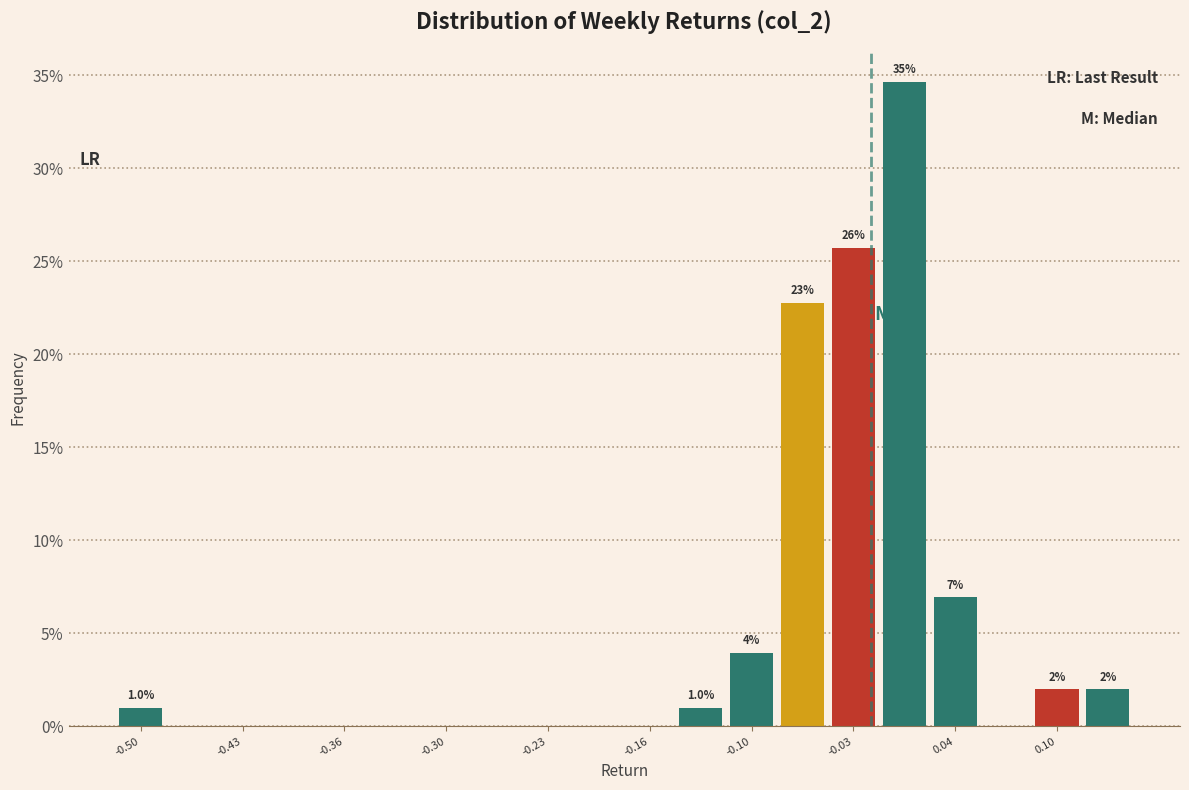

Read against the x-axis, roughly where is the centre of the tallest bar?

0.00